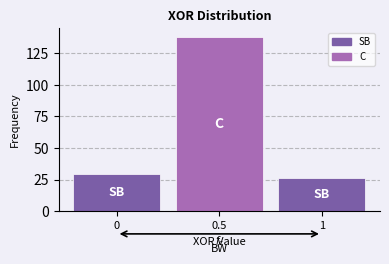

Reading right to left, what are all the values shown in this chart?

1=26.0	0.5=138.0	0=29.2